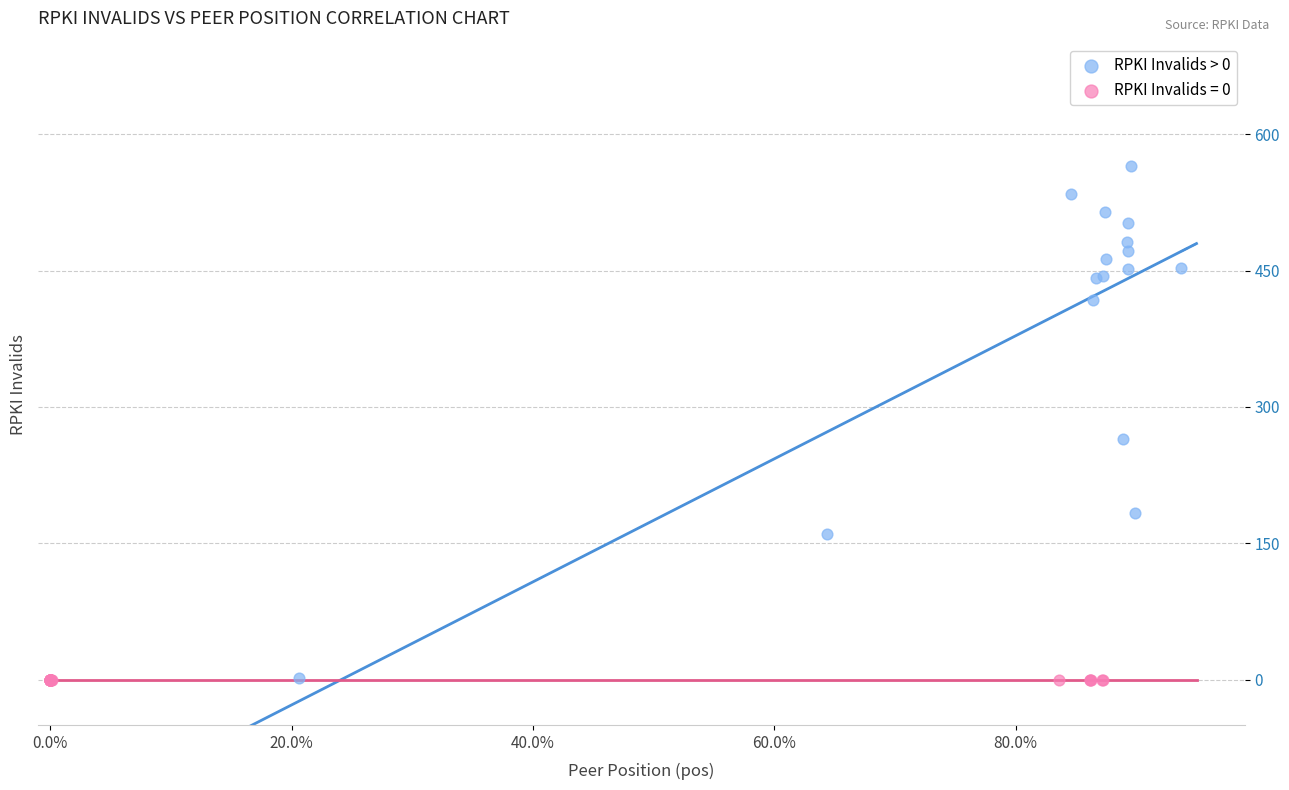

Which series contains the highest Y value?

RPKI Invalids > 0